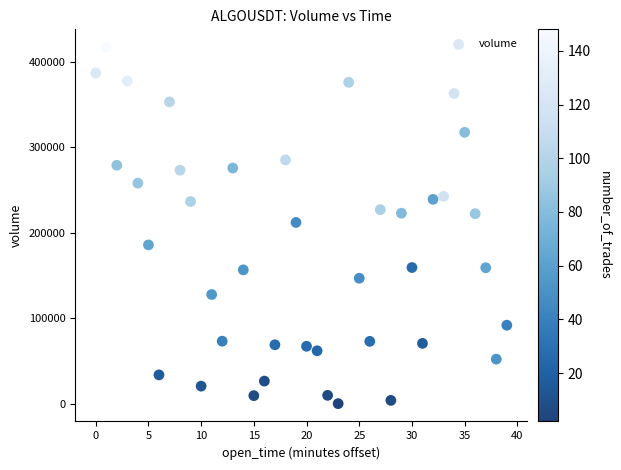

What is the range of Y values (max minus min)?

416781.6